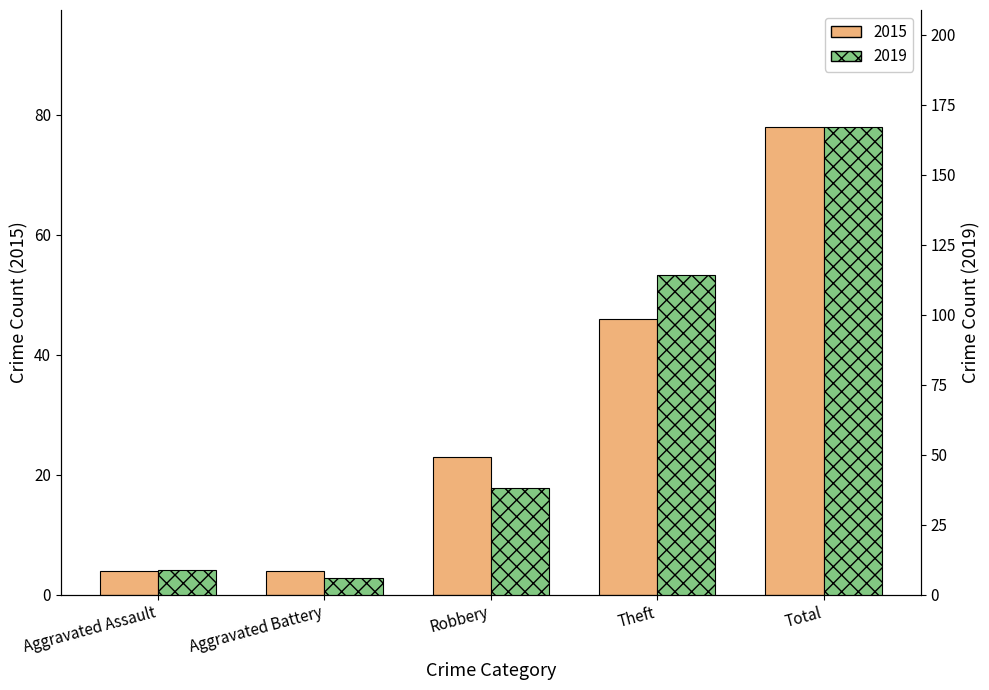

Which series has the largest total across all categories?

2019